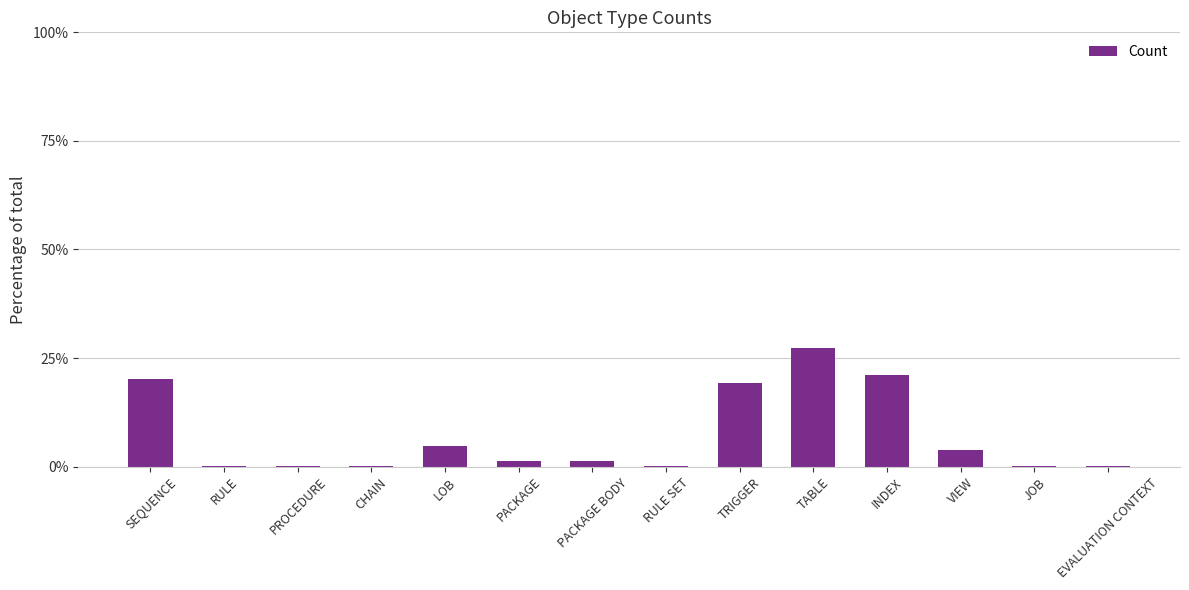

How many distinct data groups are displayed?

1